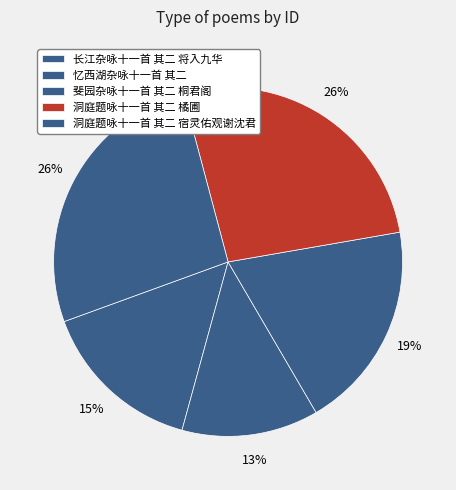

What is the change in value from 忆西湖杂咏十一首 其二 to 洞庭题咏十一首 其二 宿灵佑观谢沈君?

+447580